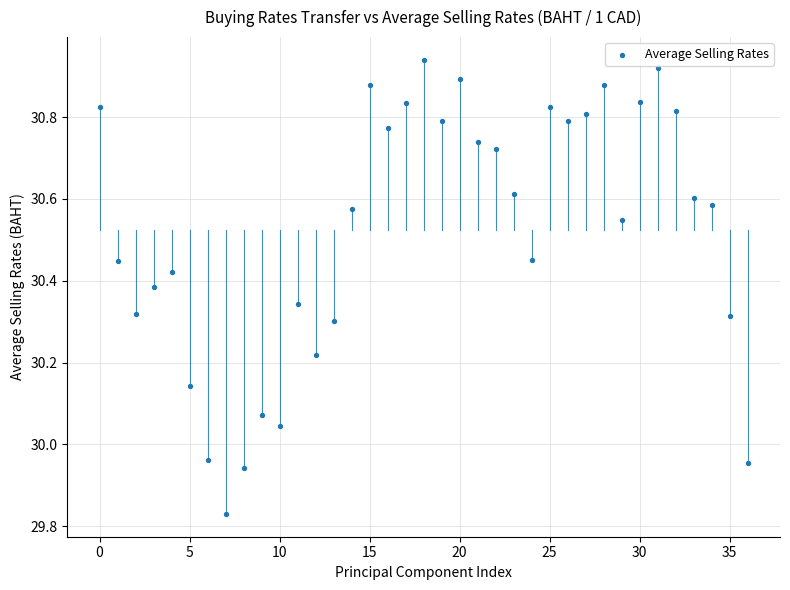

What is the range of Y values (max minus min)?

1.1